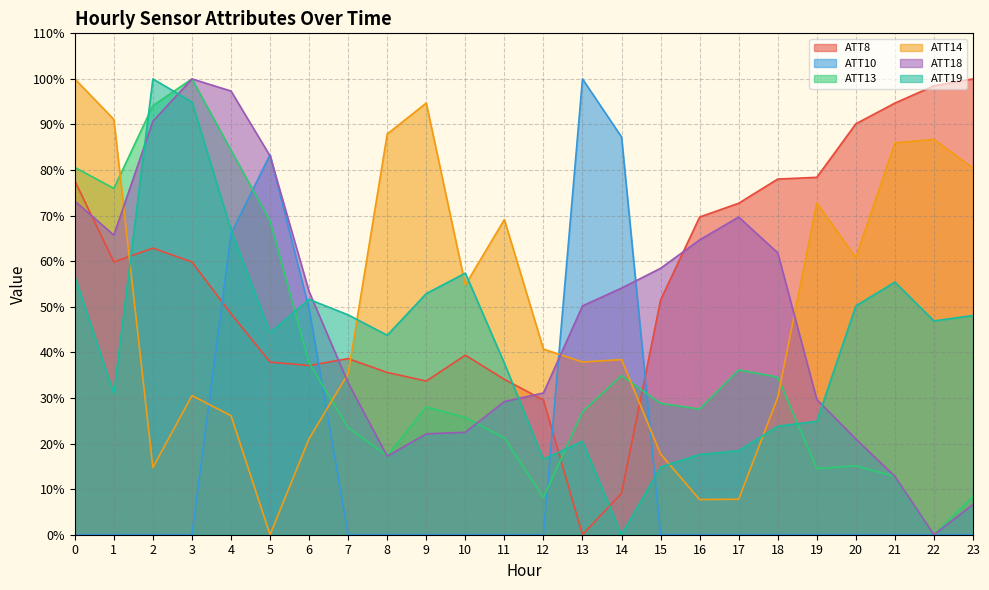

Rank the series by their maximum value, from highest to lowest.

ATT8, ATT10, ATT13, ATT14, ATT18, ATT19